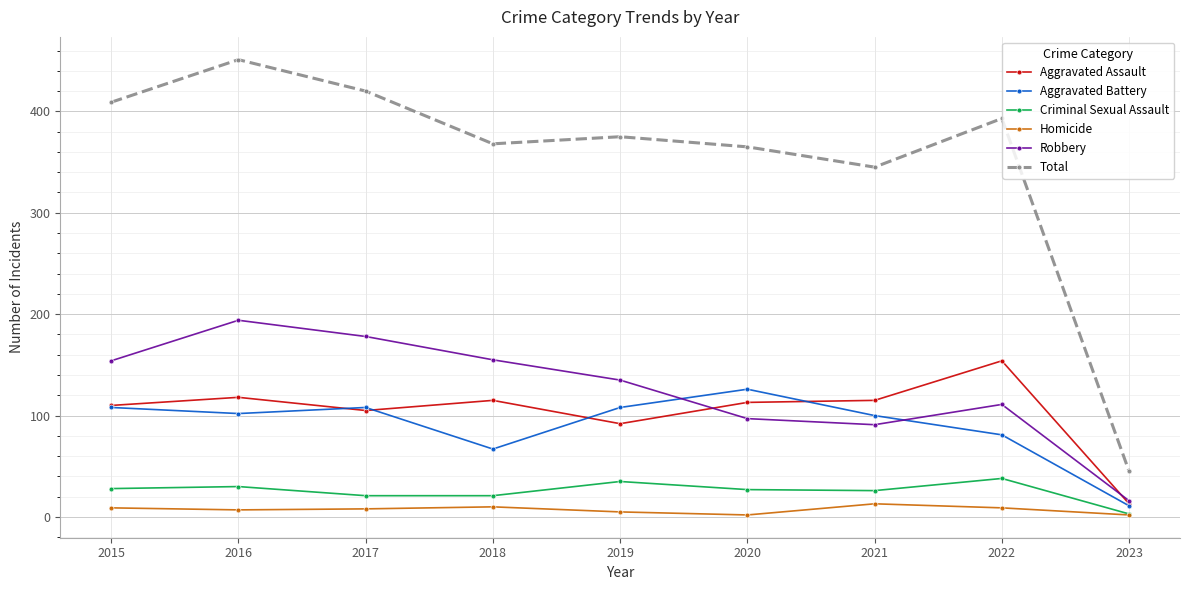

What is the difference between the maximum and second lowest values in the Robbery series?

103